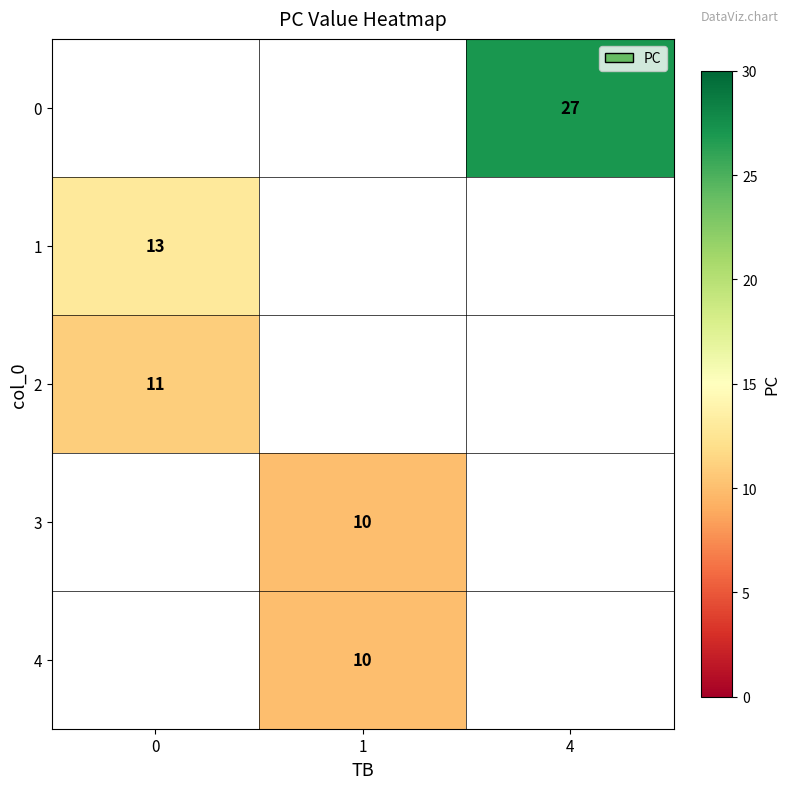

Is the value of 2 at 0 greater than the value of 0 at 4?

No